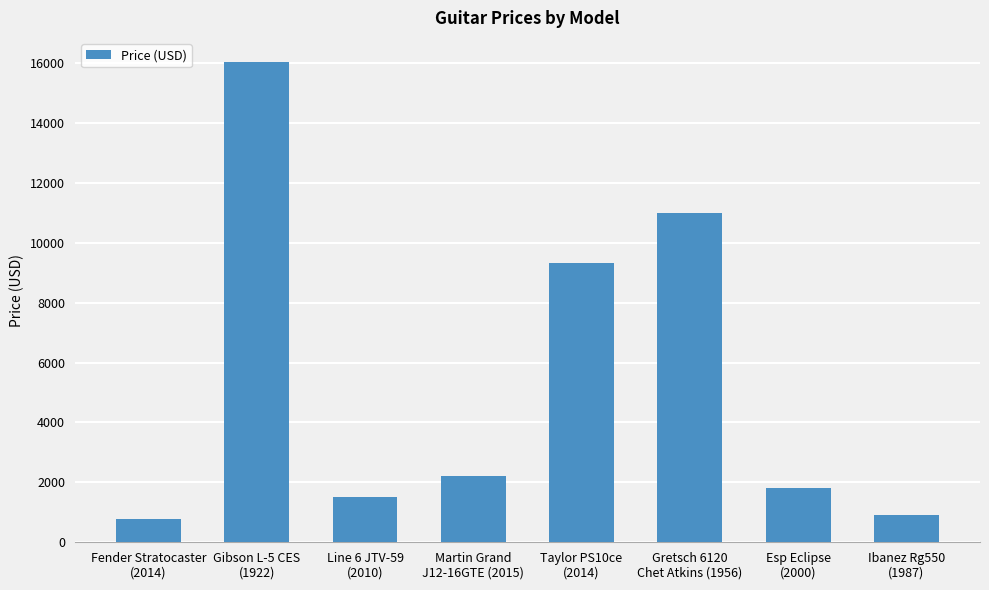

Are the bars grouped side by side (vs. stacked)?

No